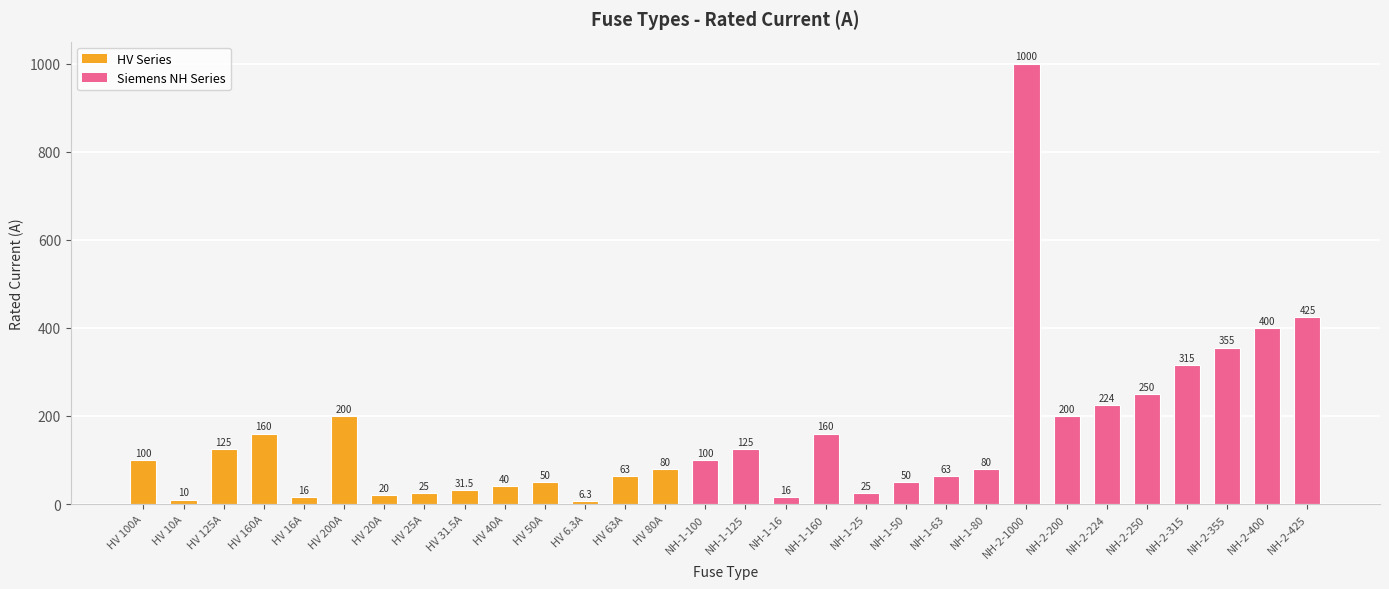

What is the label of the 11th bar from the right?

NH-1-50